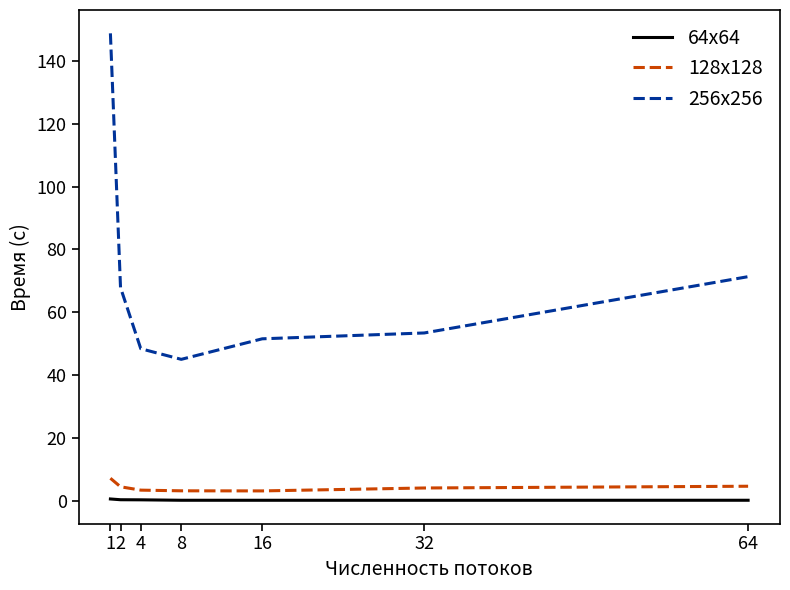

The value of 256x256 at 16 is 33.6. True or false?

False